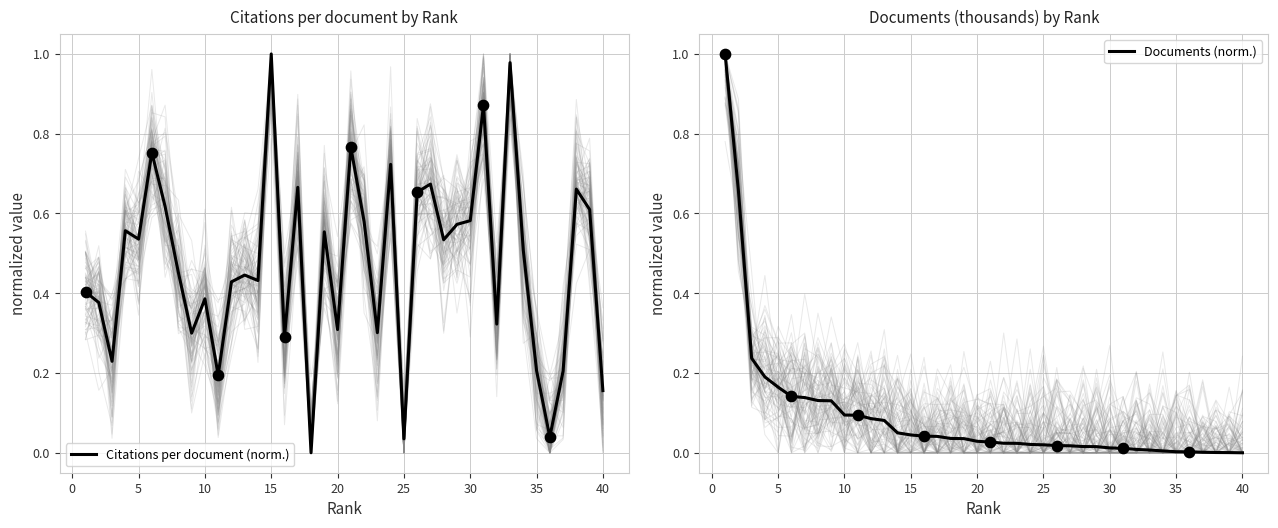

What is the highest value of the Documents (norm.) series?

1.0